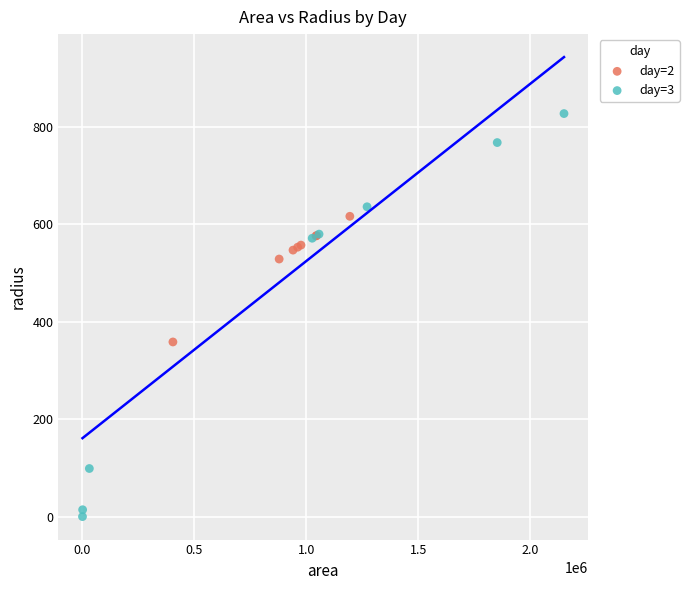

Which series contains the lowest Y value?

day=3